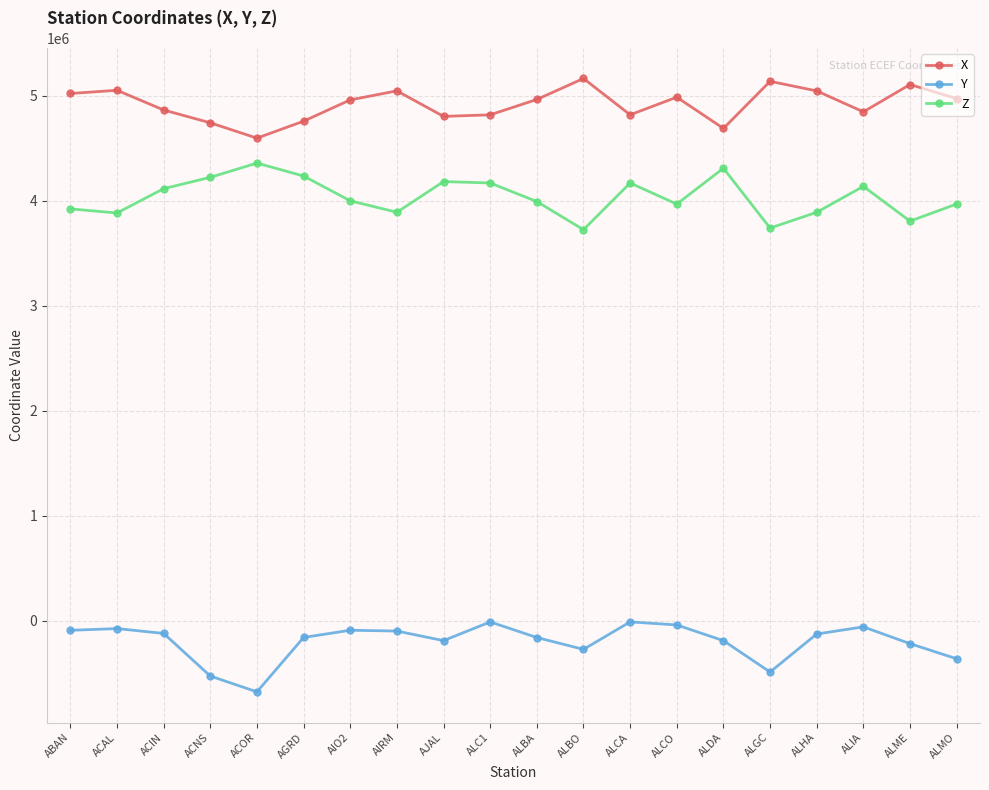

Which series has the largest total across all categories?

X